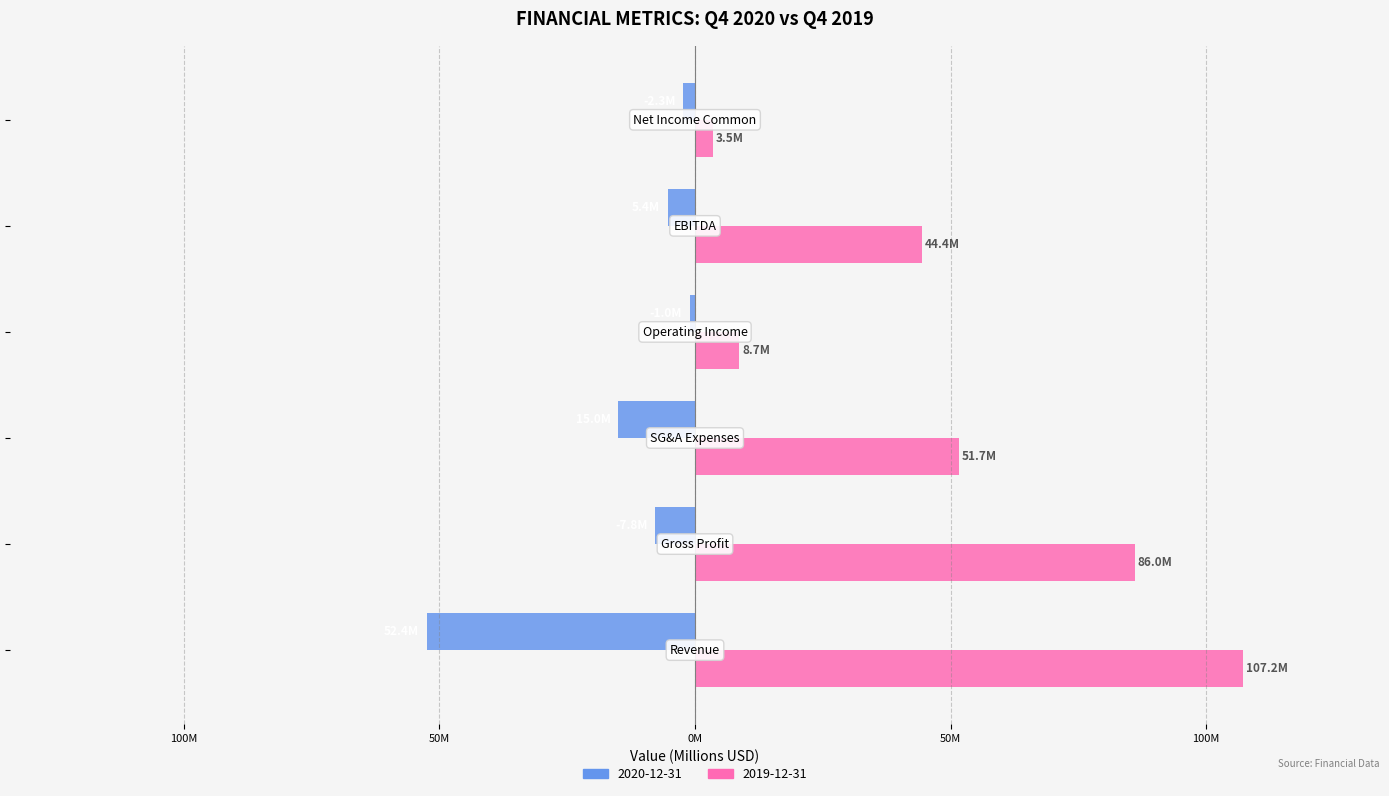

What are all the series names shown in the legend?

2020-12-31, 2019-12-31